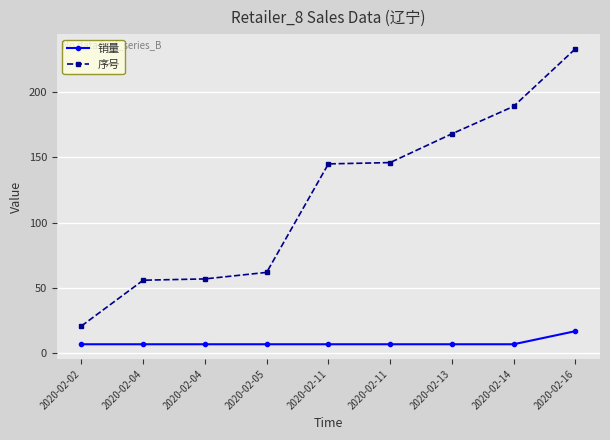

True or false: 序号 and 销量 cross at least once.

False